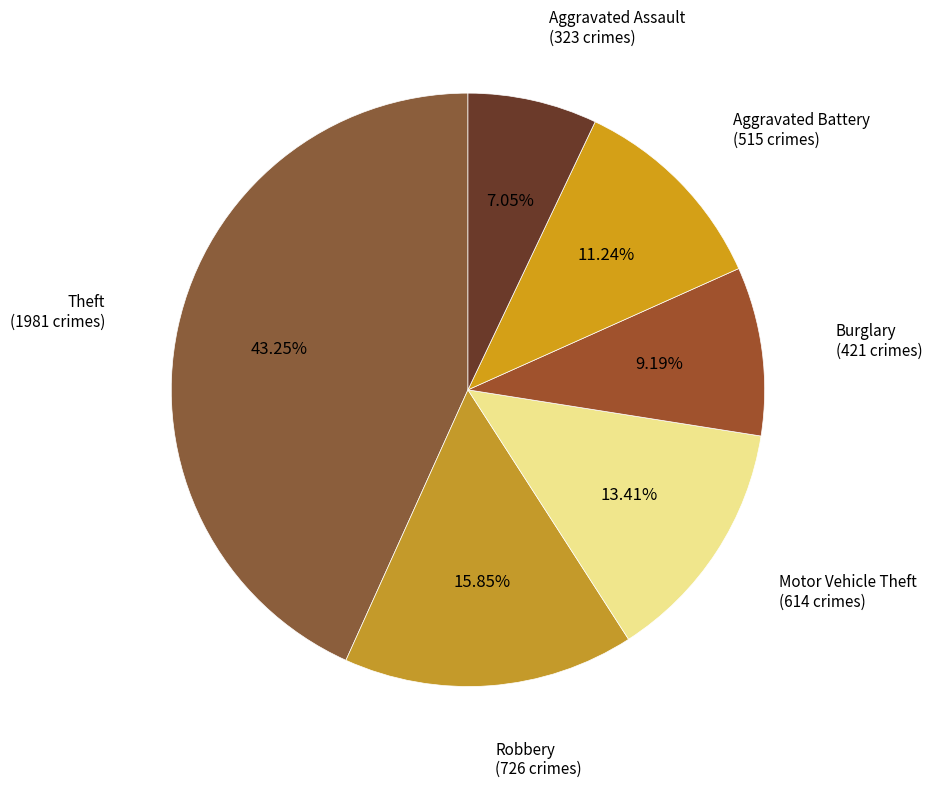

How many segments does this pie chart have?

6